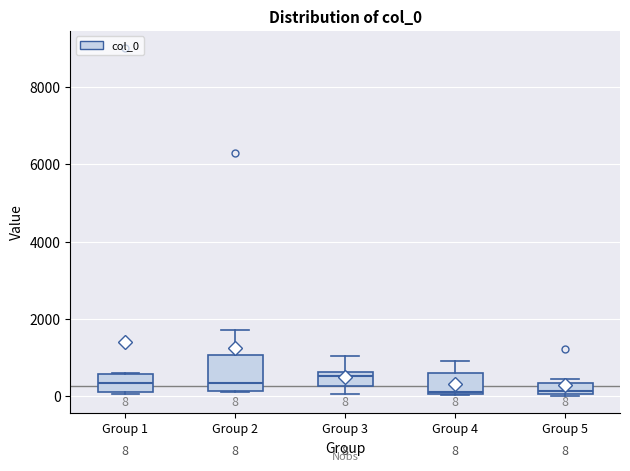

Comparing the boxes themselves (not the whiskers), which one is the tallest?

Group 2